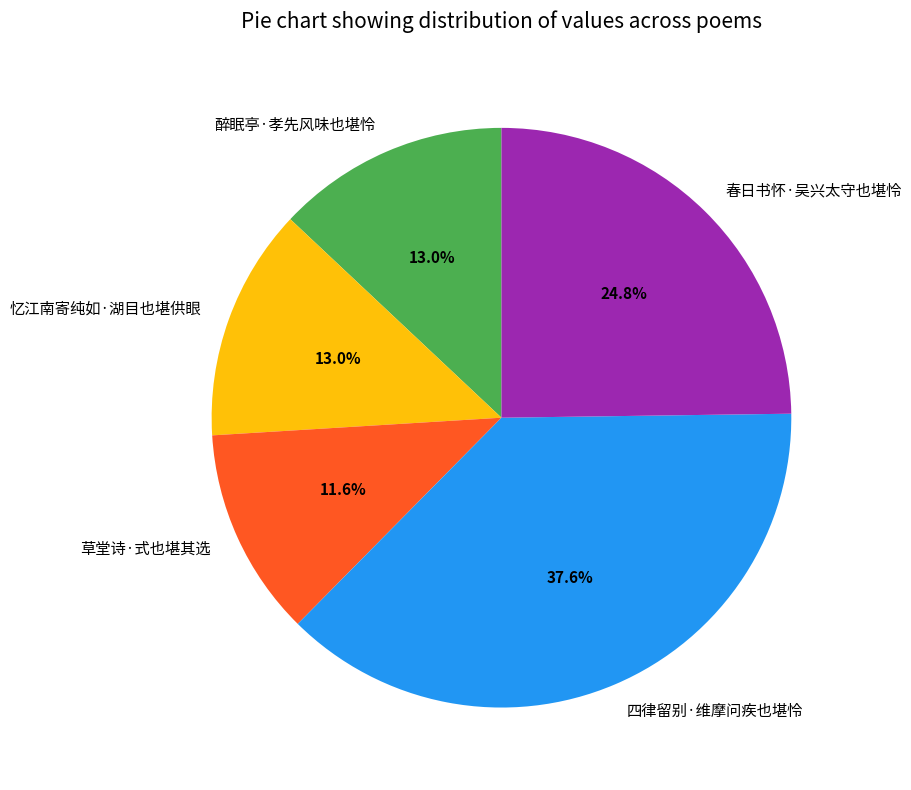

True or false: 忆江南寄纯如·湖目也堪供眼 accounts for 13% of the total.

True